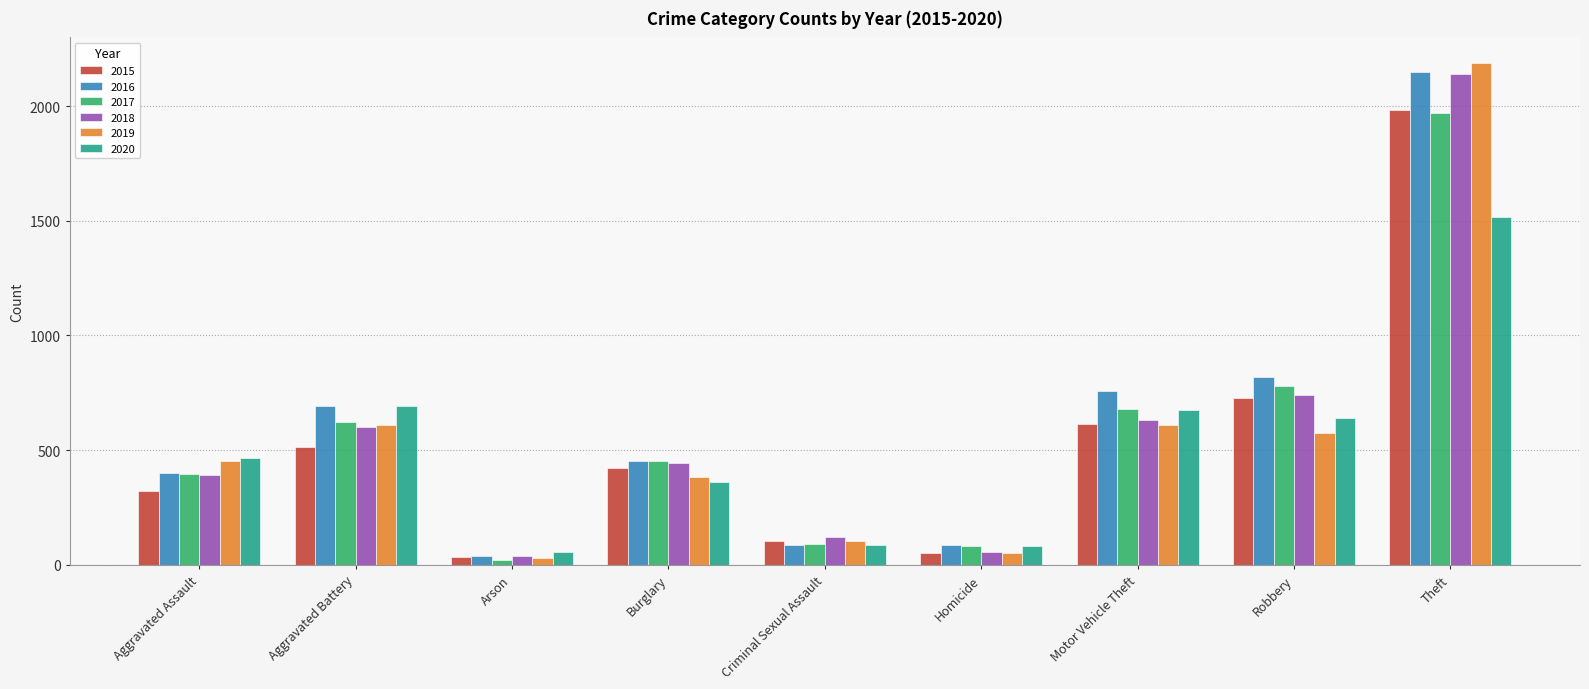

Count the number of categories in the chart.

9